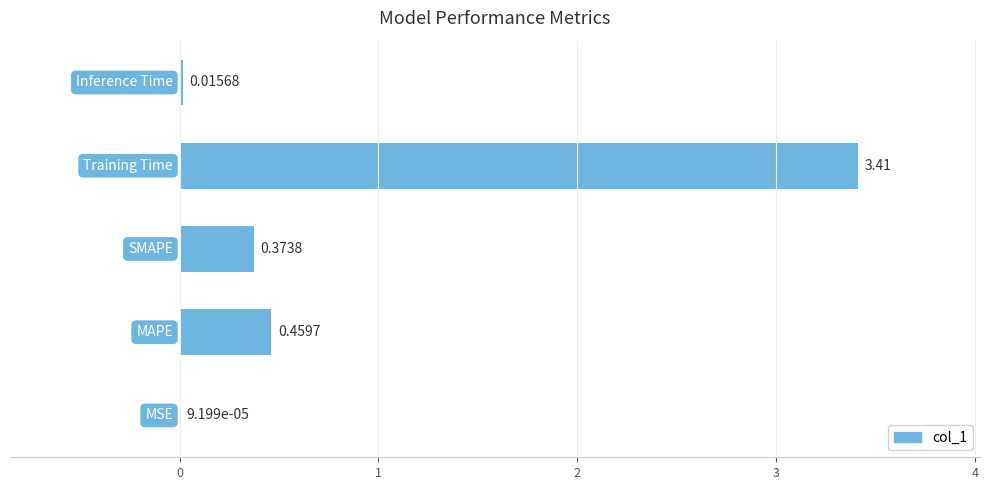

What is the sum of all values?

4.3